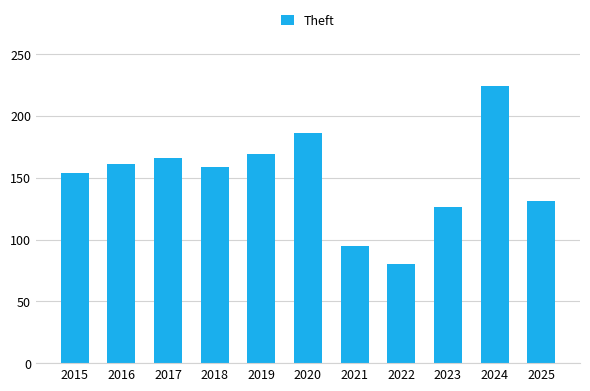

Which label corresponds to the largest value in the chart?

2024